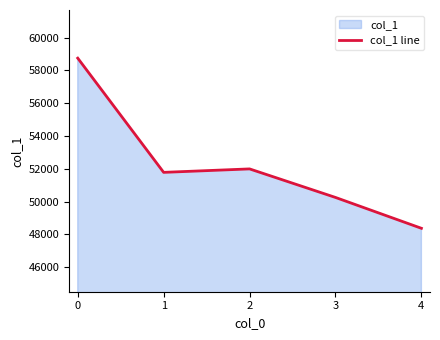

The value at 3 is 23423. True or false?

False